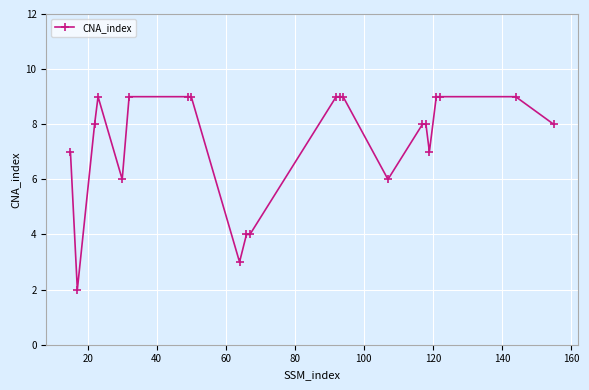

What is the greatest value displayed?

9